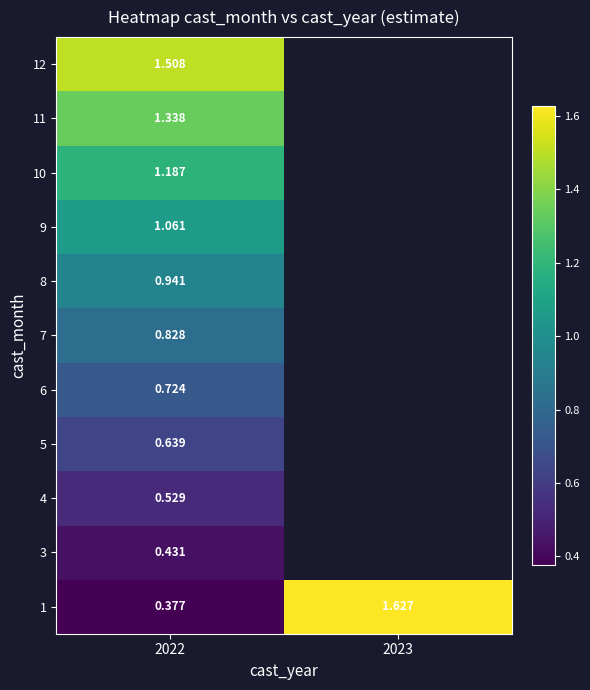

How many positive values does the row_3 series have?

1